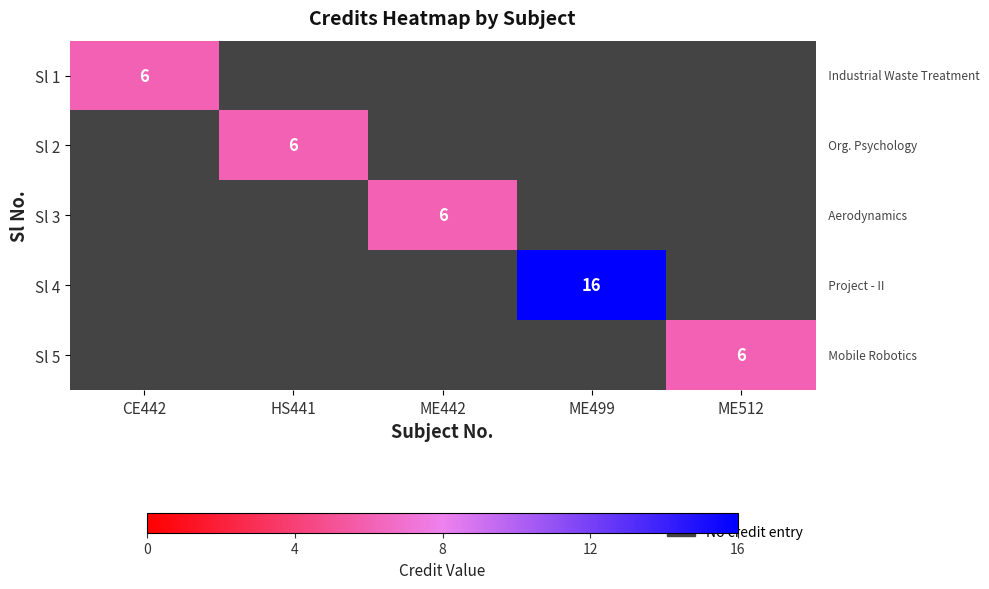

The Sl 3 series shows 9 at ME442. True or false?

False